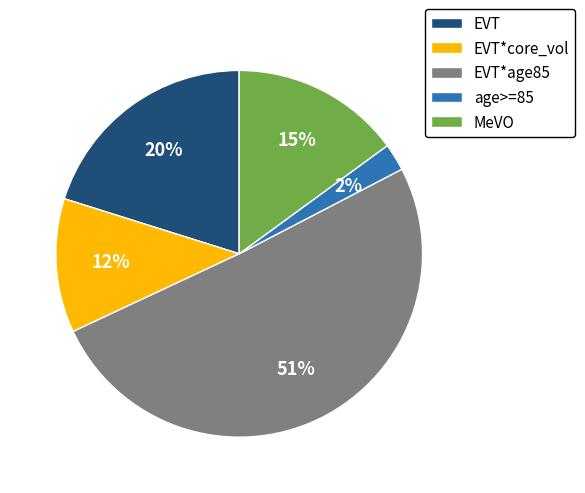

True or false: EVT accounts for 30% of the total.

False